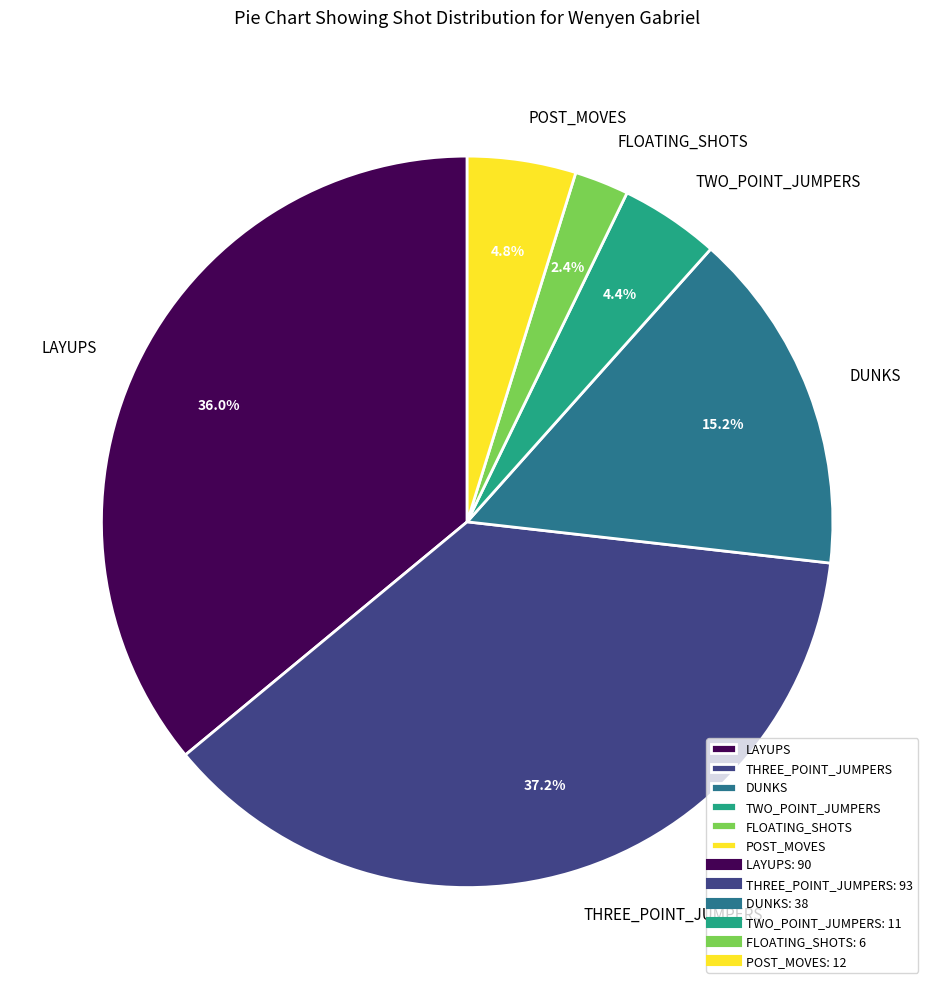

What is the smallest slice in the pie chart?

FLOATING_SHOTS